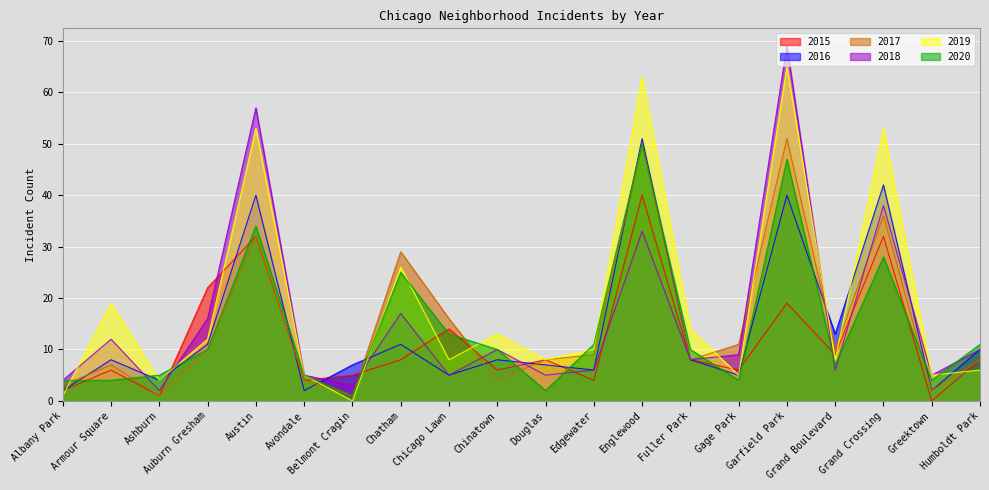

How many interior local valleys does the 2019 series have?

7